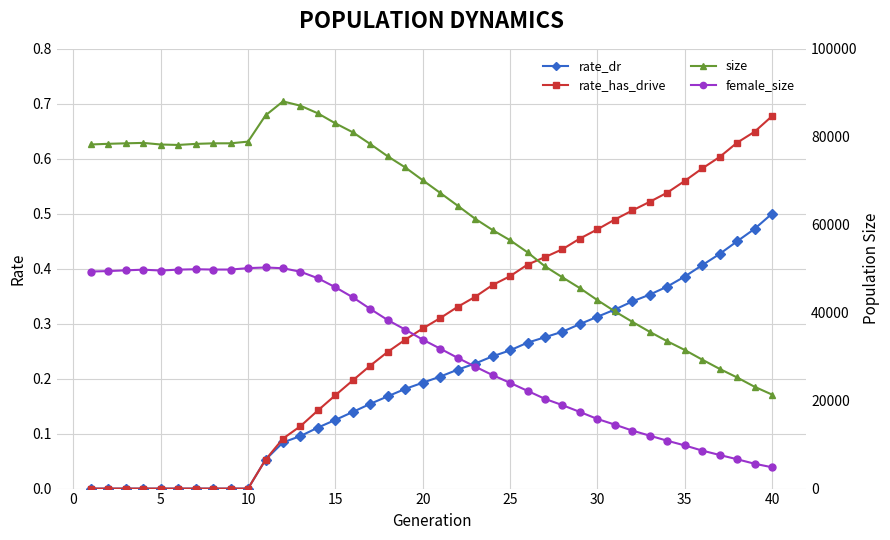

Is it true that female_size equals 60688.1 at 15?

False